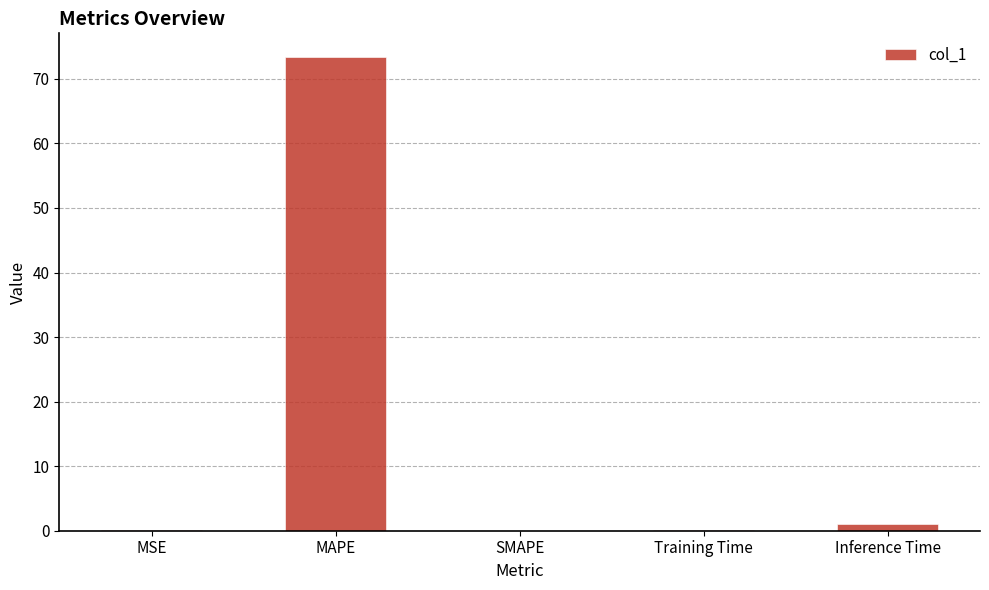

The chart shows a value of 1.0 at Inference Time. True or false?

True